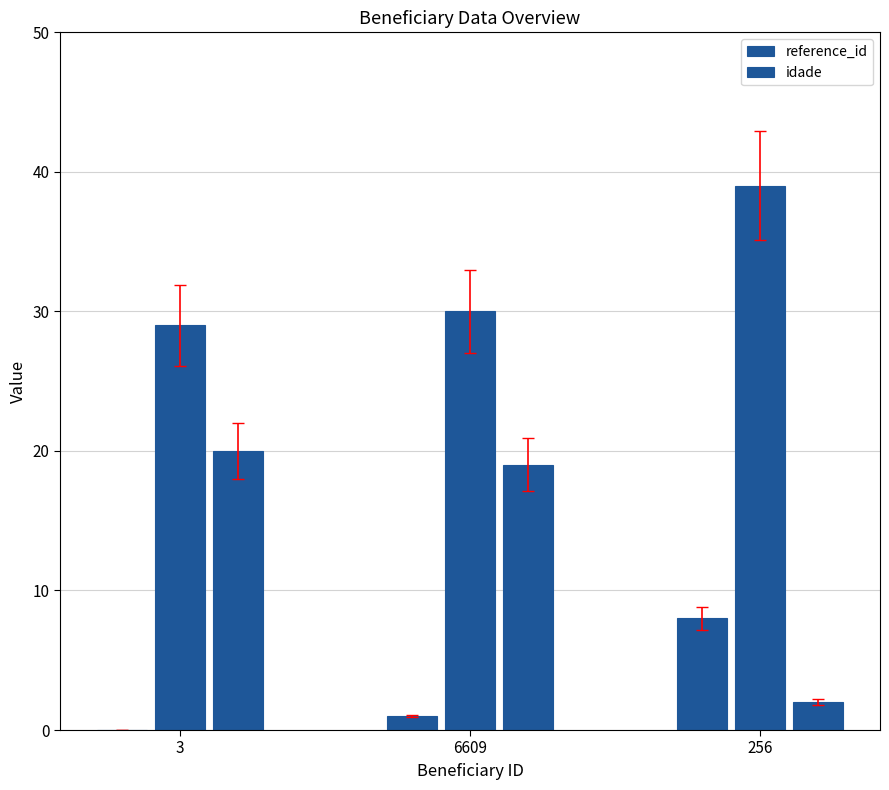

At which label is idade closest to 11?

6609